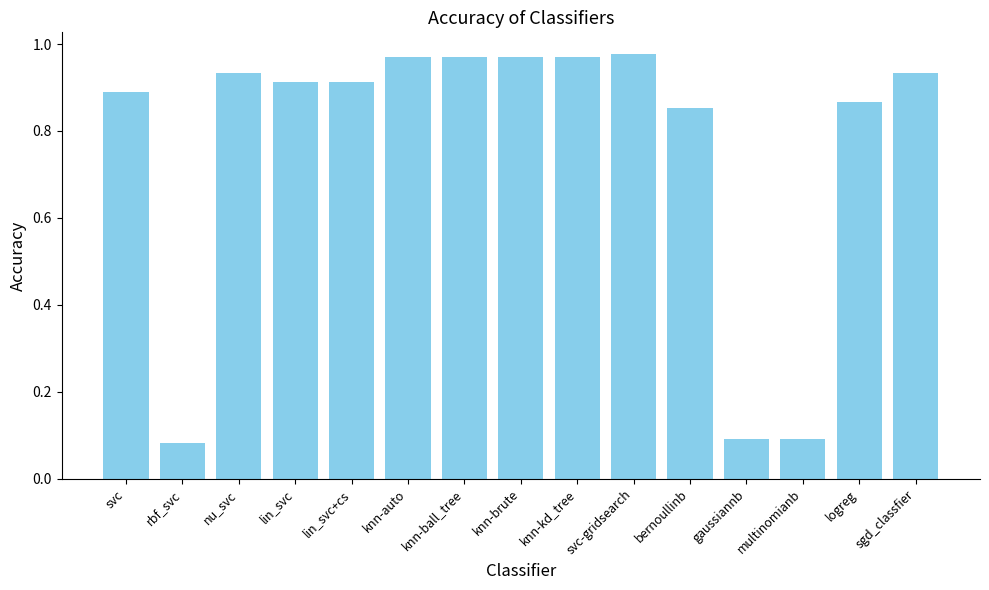

The chart shows a value of 1.5 at logreg. True or false?

False